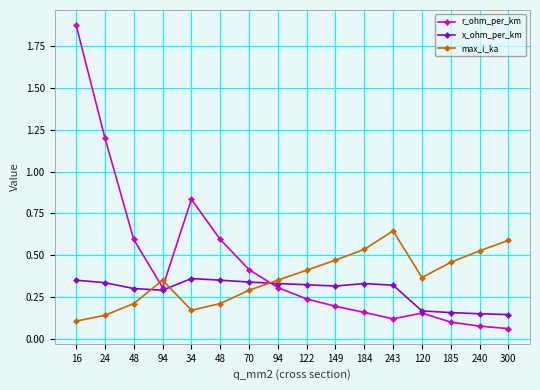

What are all the series names shown in the legend?

r_ohm_per_km, x_ohm_per_km, max_i_ka